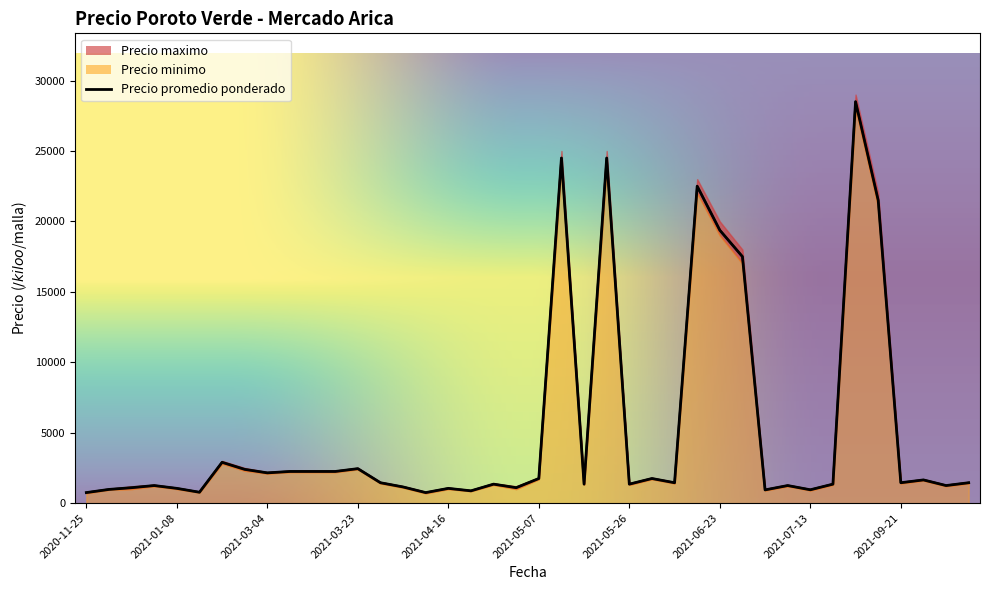

What is the sum of all Precio maximo values?

212000